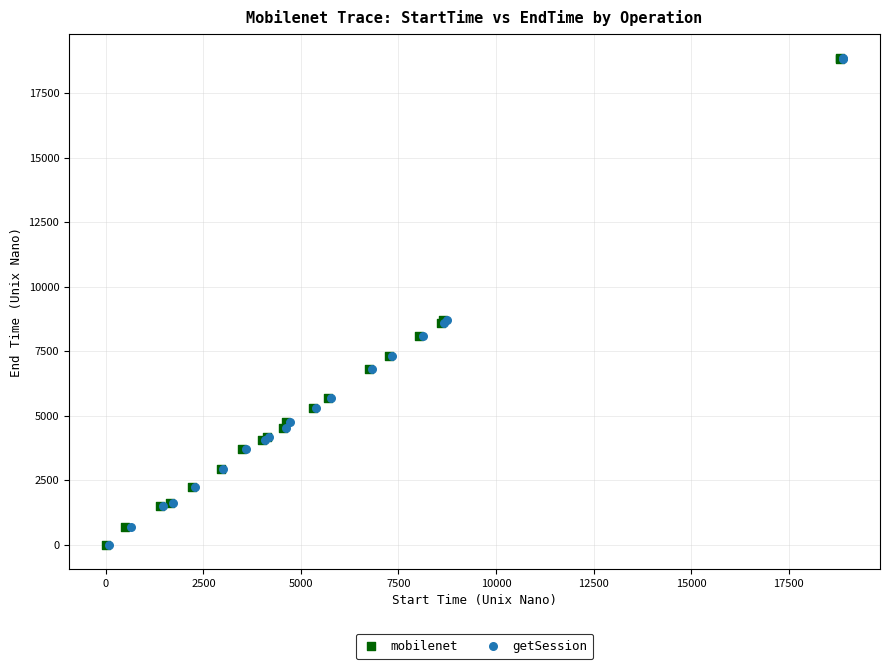

Which series has the largest Y range (max minus min)?

getSession